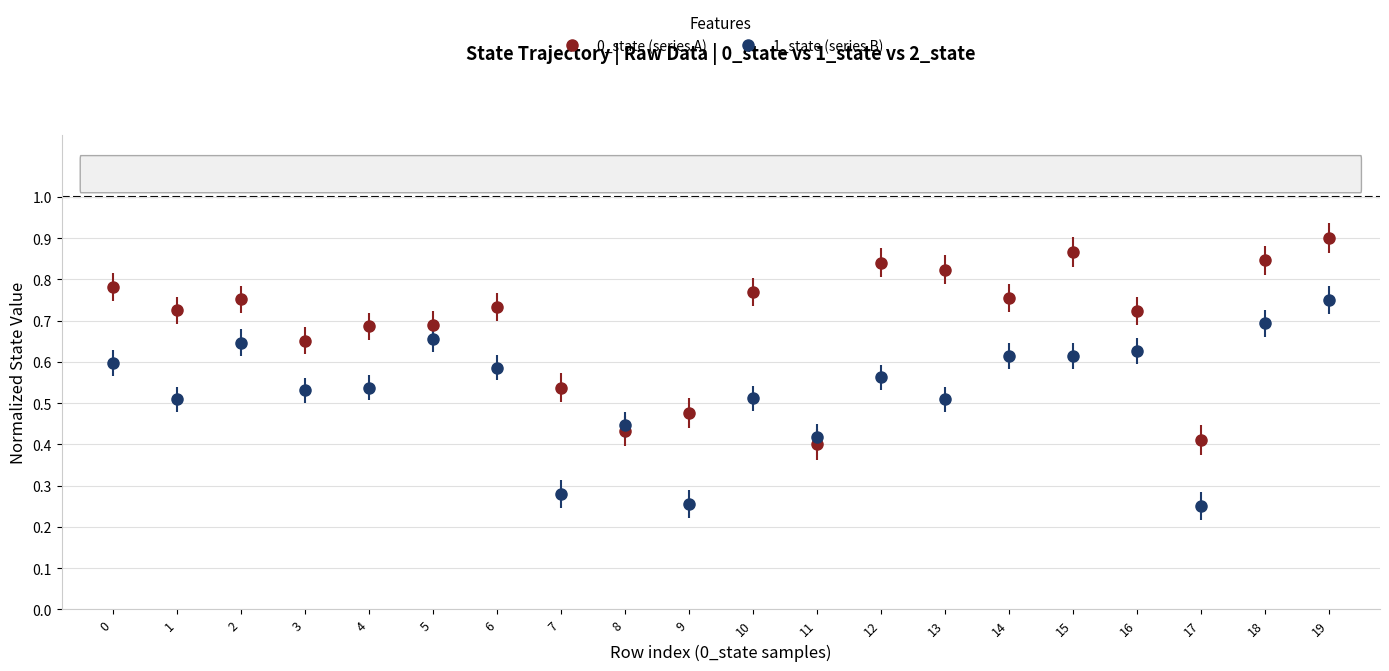

At how many categories does at least one series exceed 0?

20